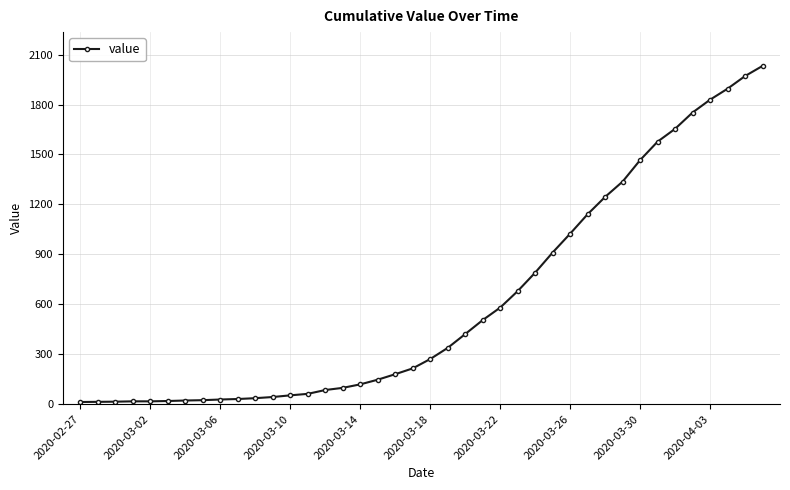

What is the average value?

616